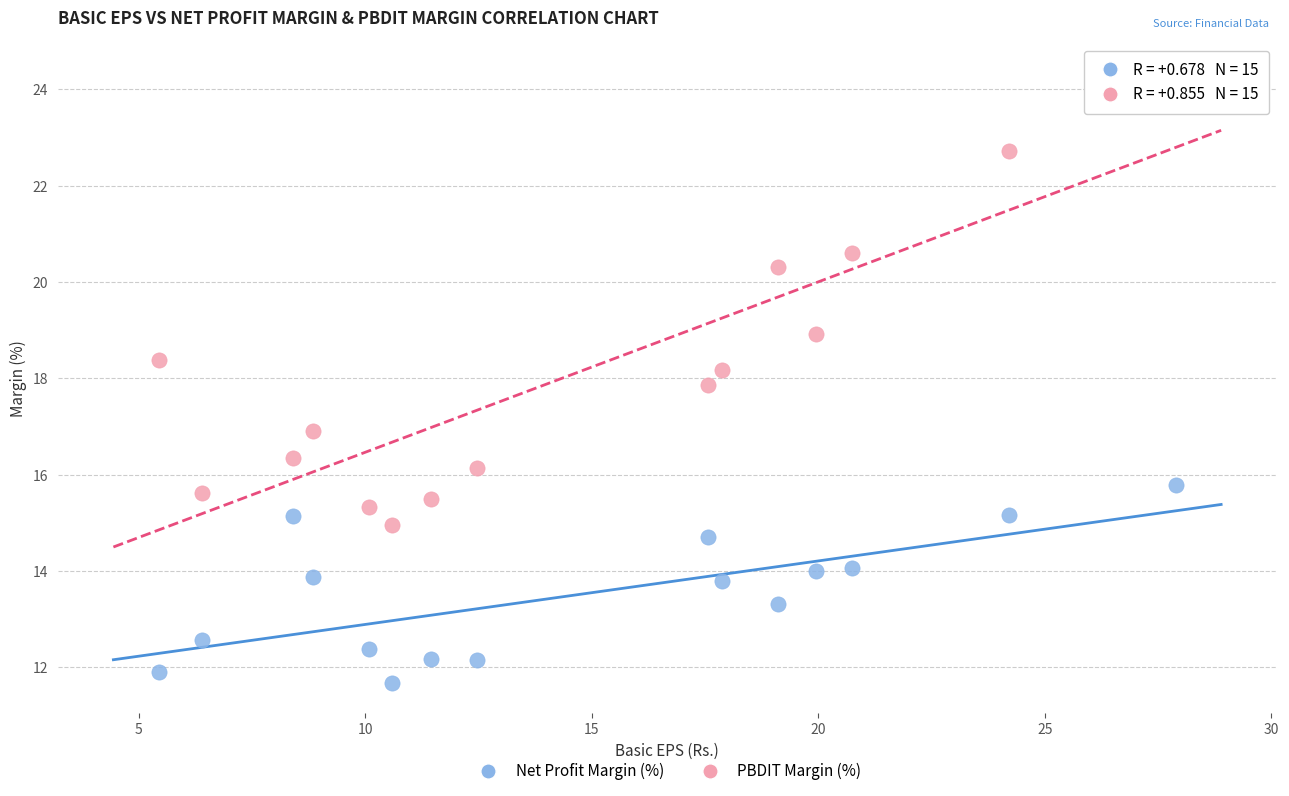

Which series contains the lowest Y value?

Net Profit Margin (%)